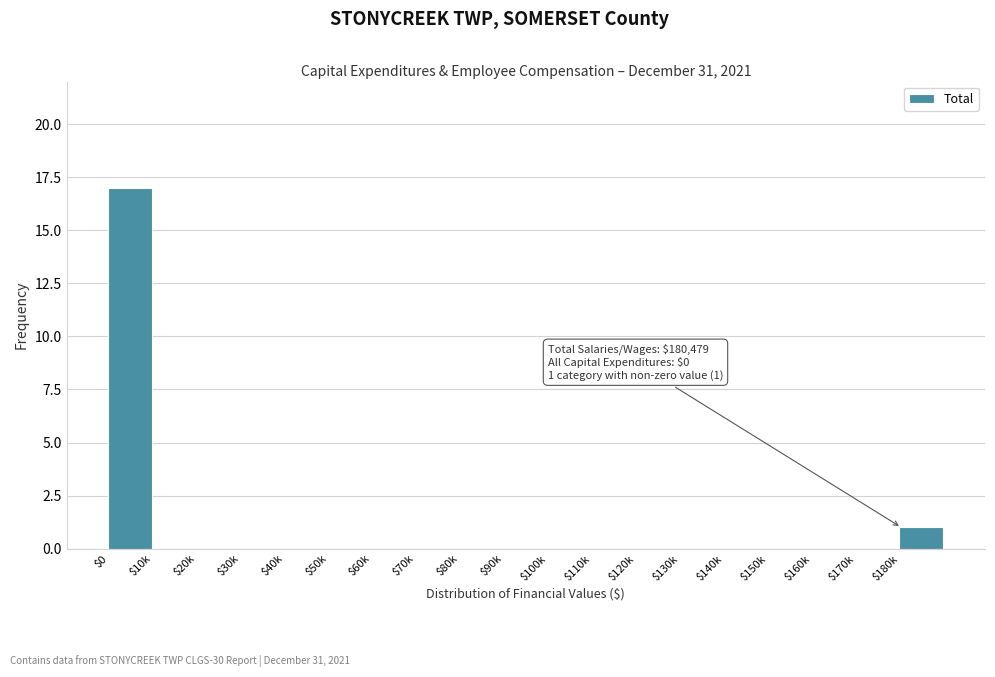

True or false: the data shows -9 at $60k.

False